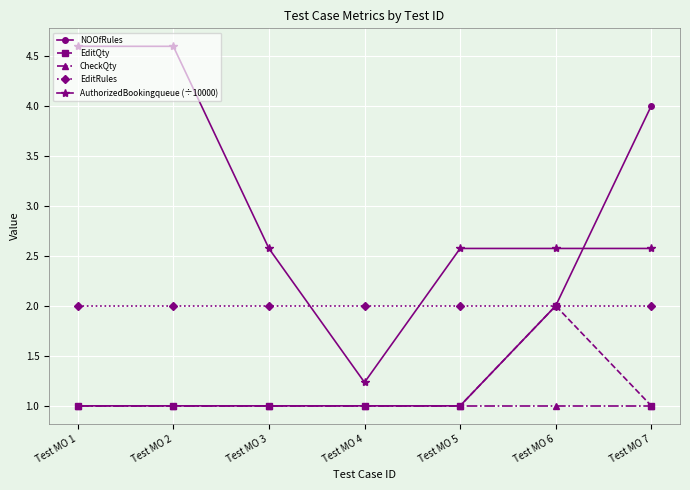

Which series has the largest range (max minus min)?

AuthorizedBookingqueue (÷10000)